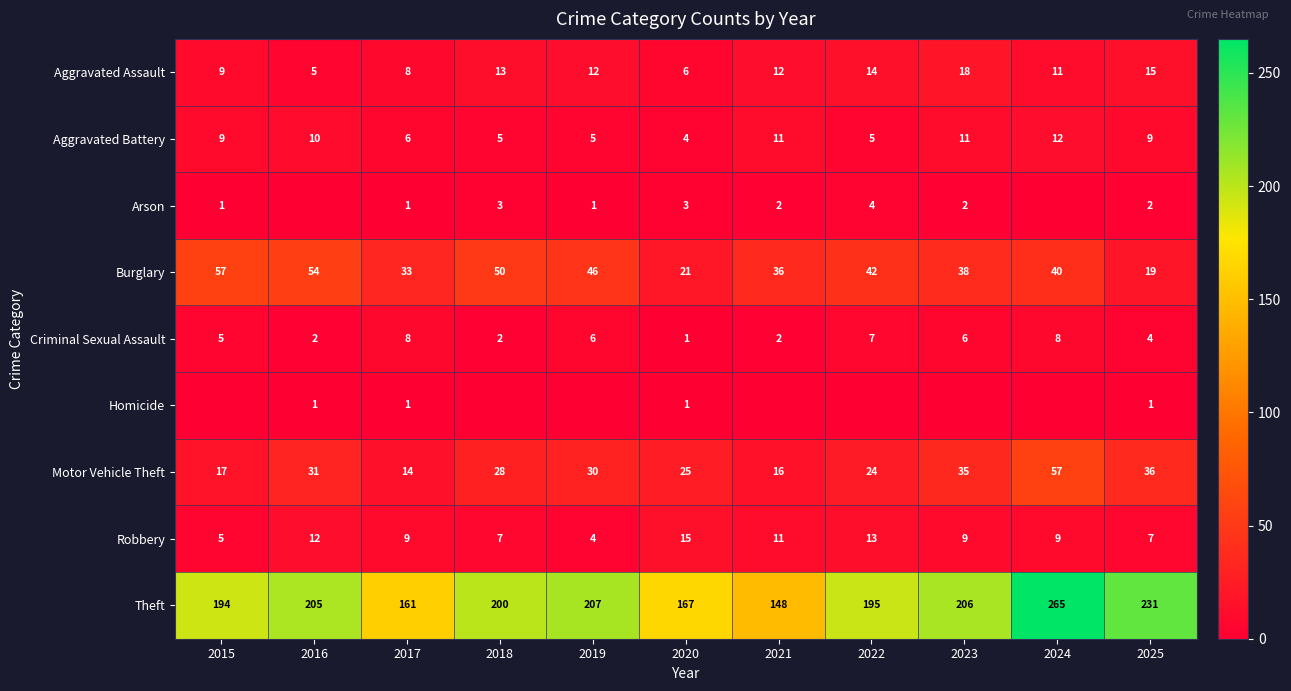

The value of Arson at 2019 is 0. True or false?

False